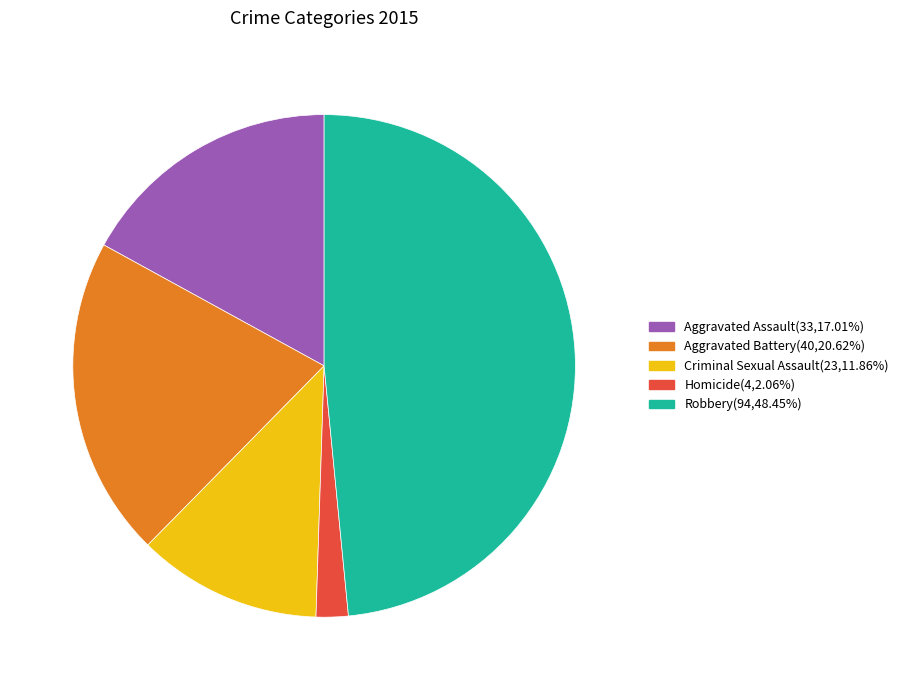

Rank the categories by value from highest to lowest.

Robbery, Aggravated Battery, Aggravated Assault, Criminal Sexual Assault, Homicide